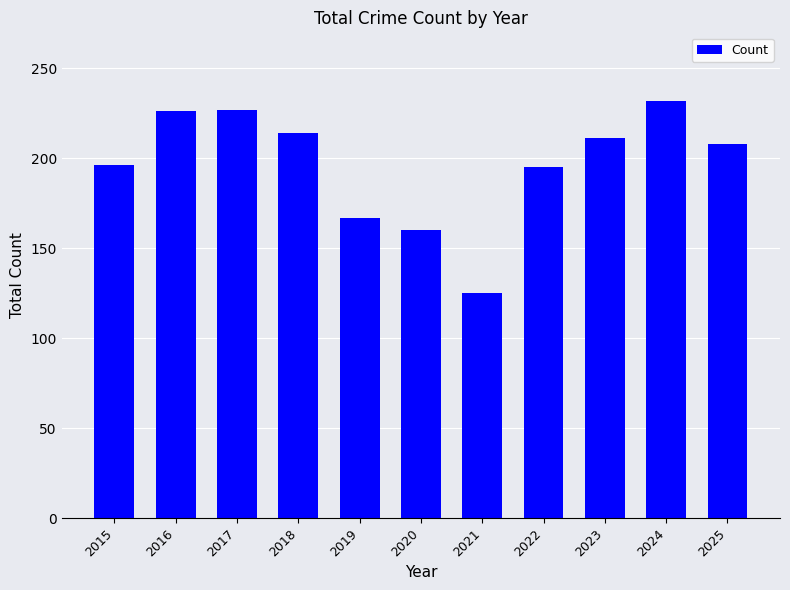

What is the average value?

196